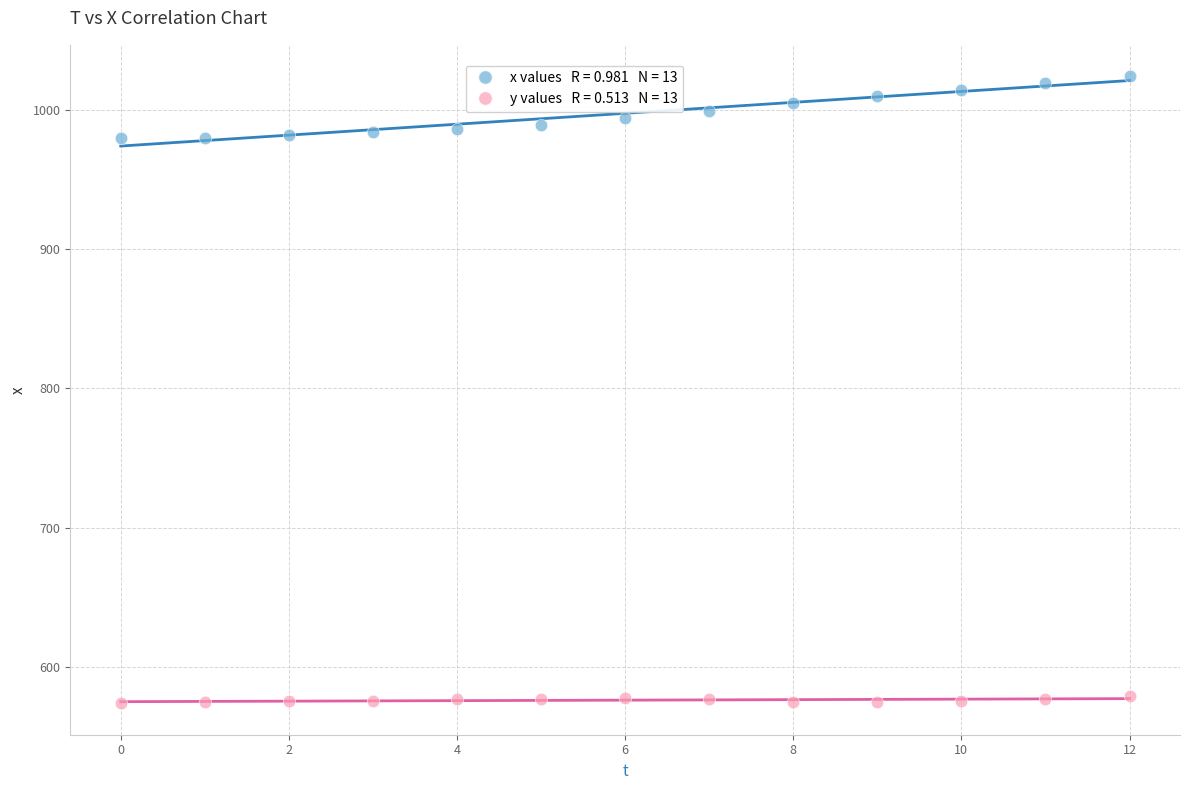

Across all data points, what is the range of Y values (max minus min)?

450